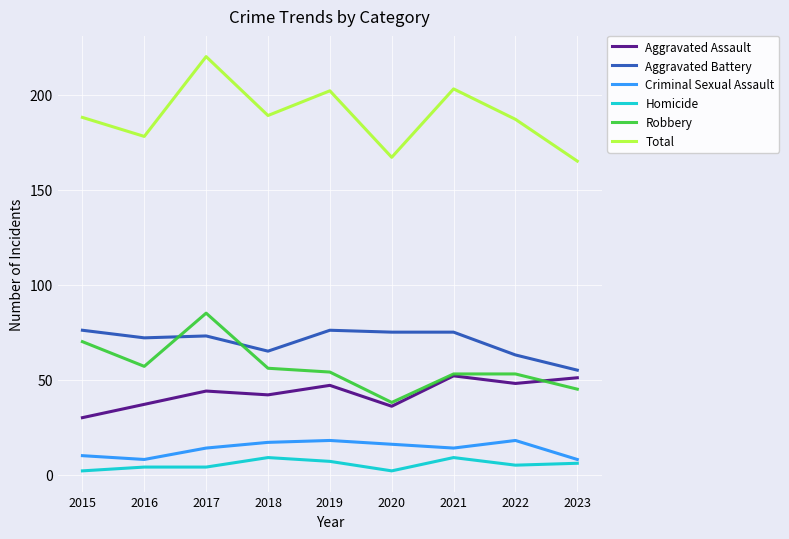

Is this an area chart (filled region under the line)?

No